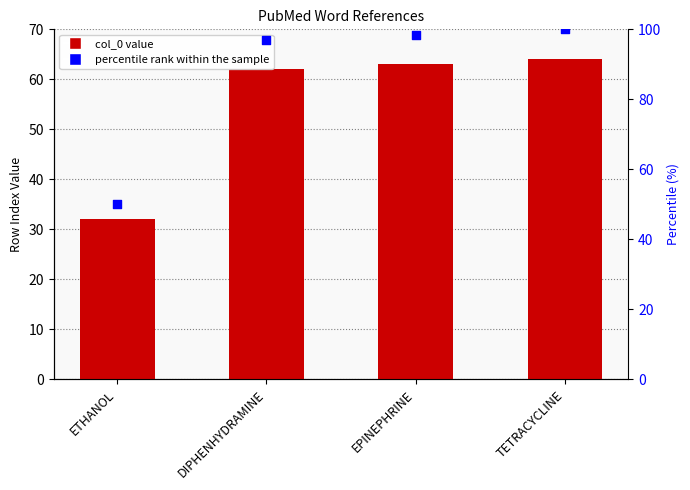

Which series contains the highest Y value?

percentile rank within the sample